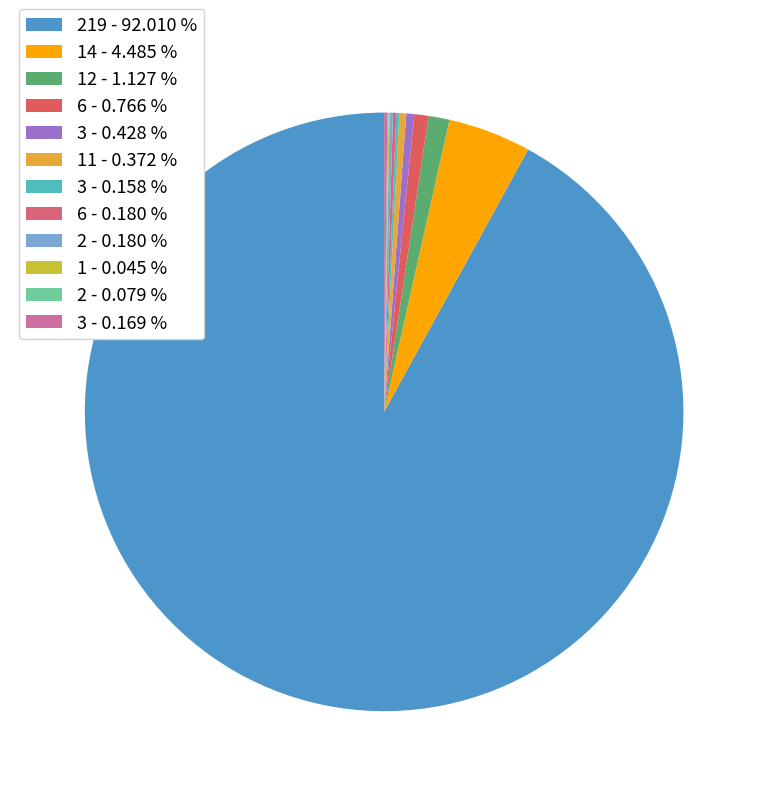

To the nearest percent, what is the difference between the largest and smallest slice percentages?

92%